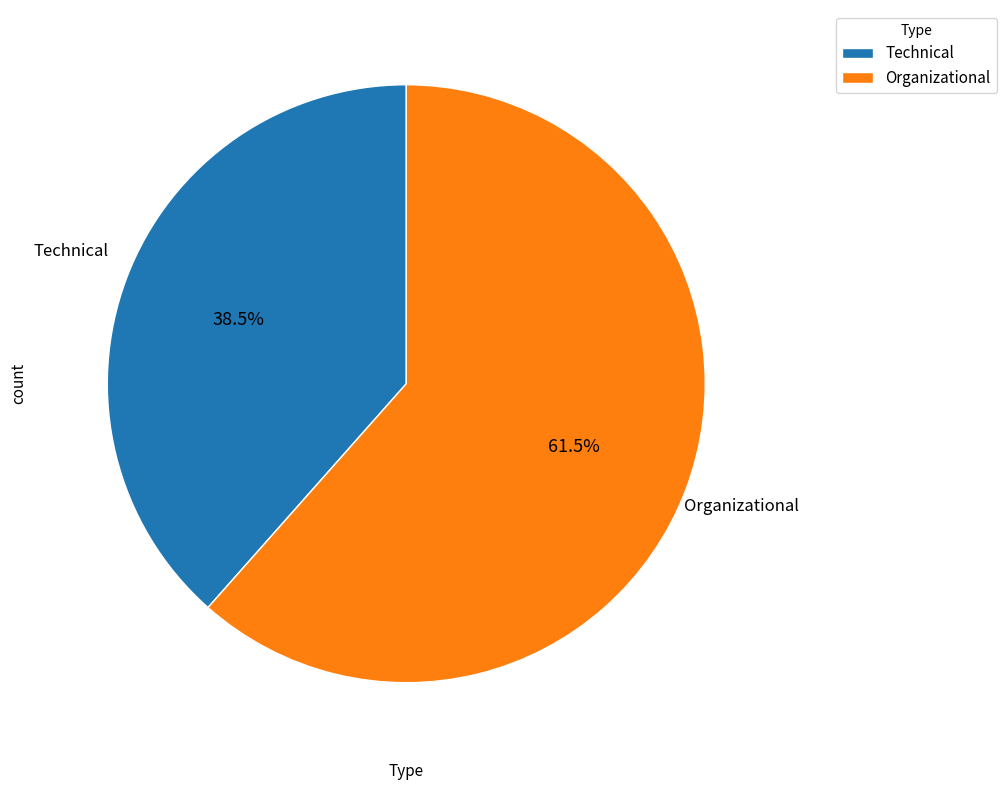

Does Organizational account for over 50% of the chart?

Yes